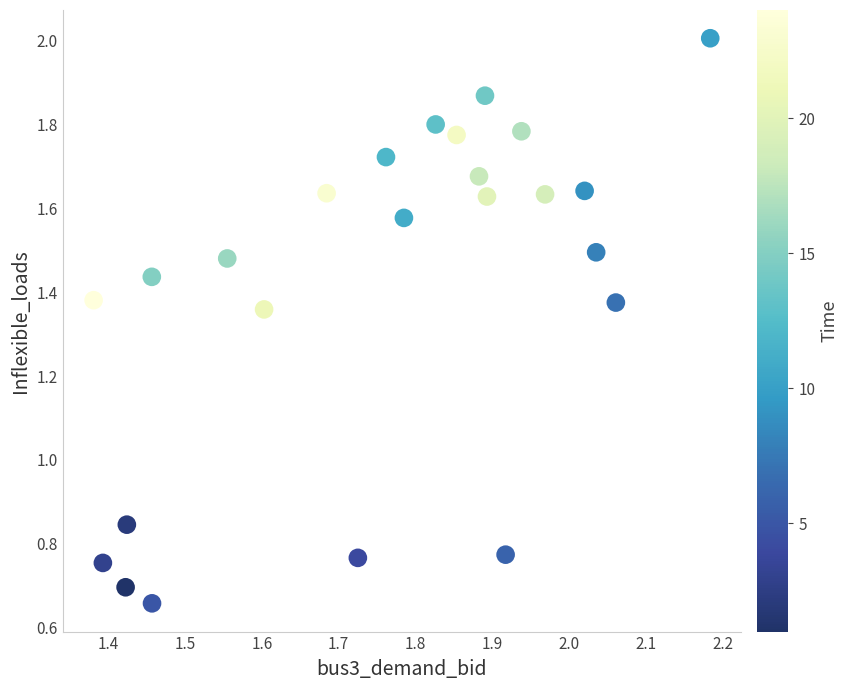

What is the range of Y values (max minus min)?

1.3